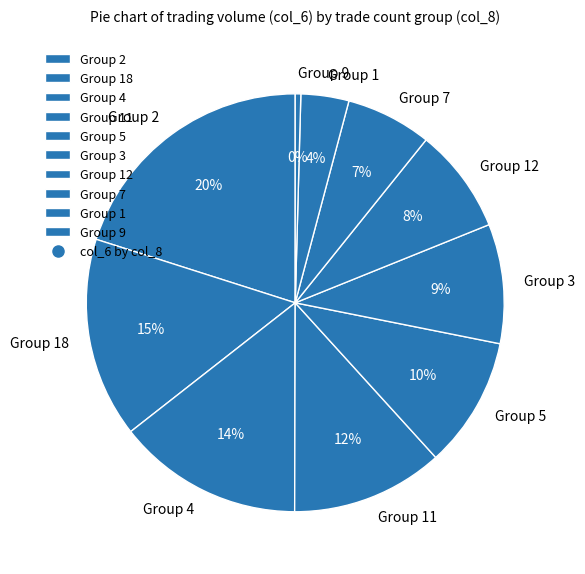

Is there a majority slice in this chart?

No